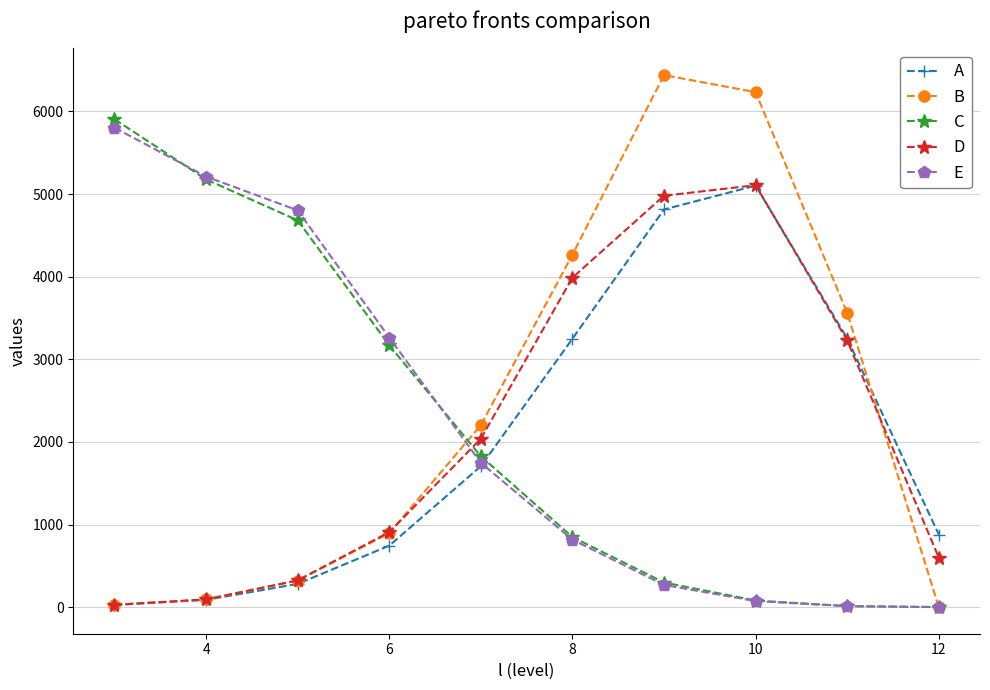

Which series has the largest range (max minus min)?

B